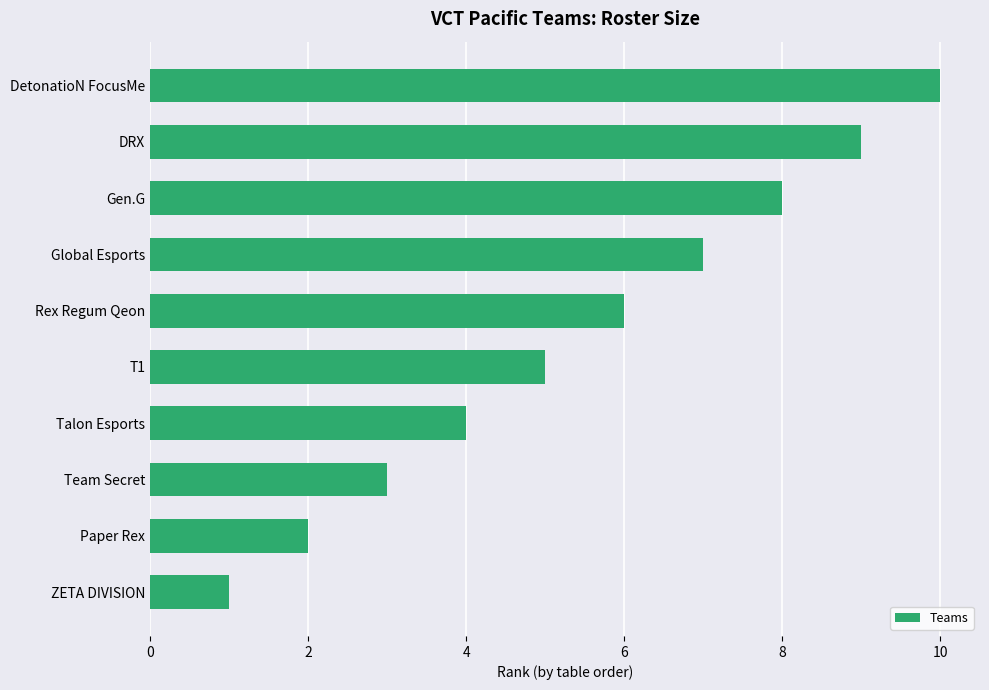

How many bars are there in total?

10